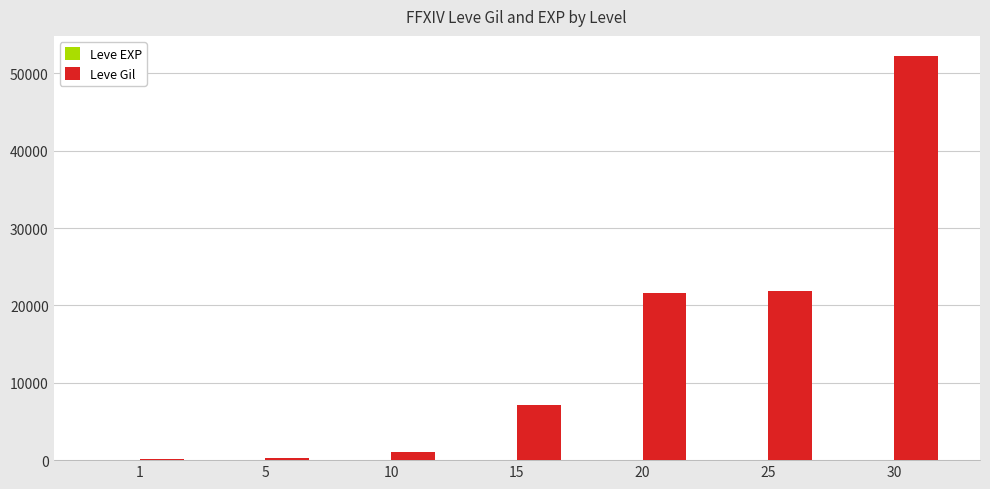

At which category is the sum across all series the highest?

30